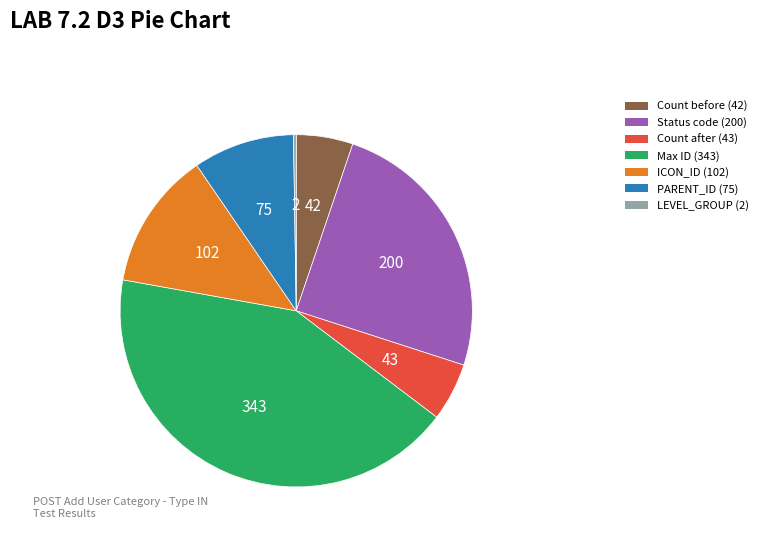

The Status code (200) slice represents 25% of the pie. True or false?

True